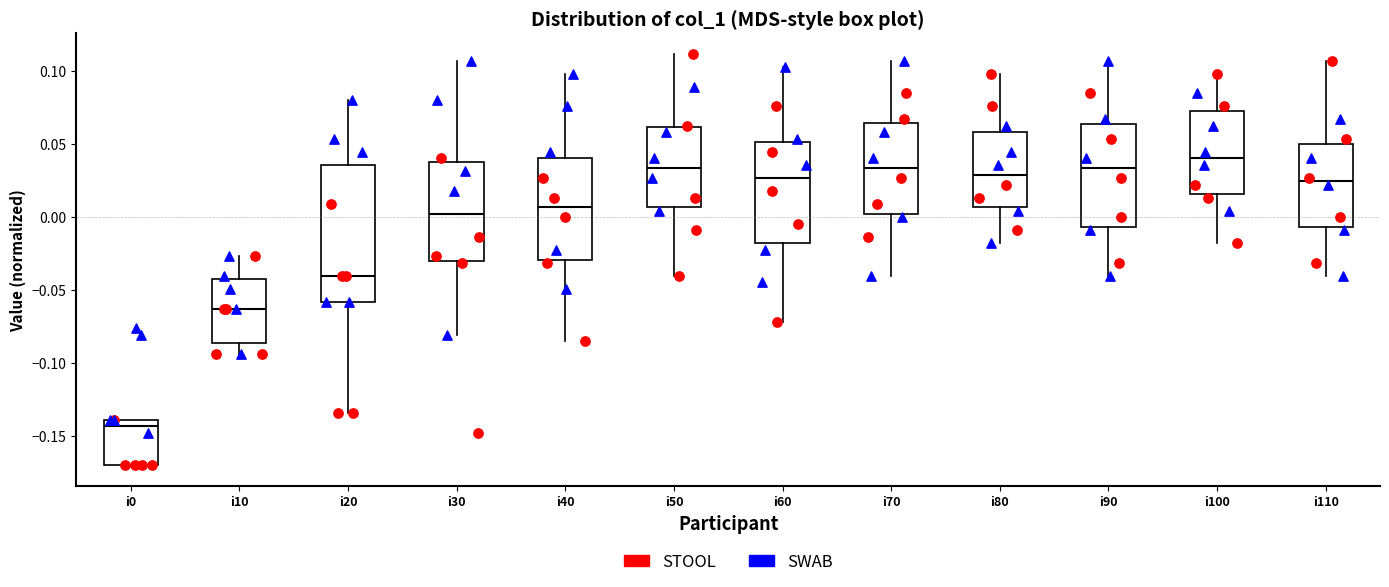

Where does the lower whisker of the box for i20 end on the y-axis? The values are not printed on the chart, so give them approximately, as read against the axis.

-0.135